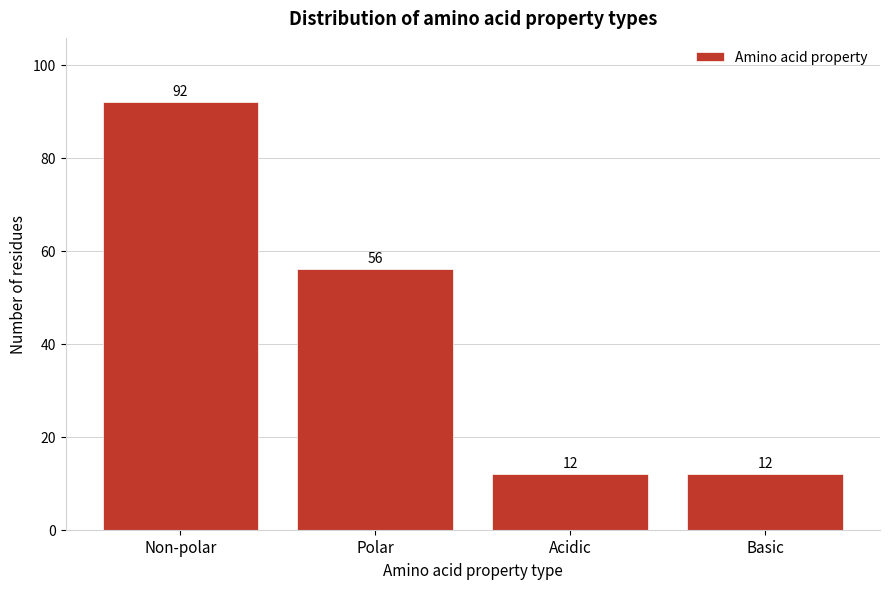

Reading left to right, list all the values displayed in this chart.

Non-polar=92	Polar=56	Acidic=12	Basic=12